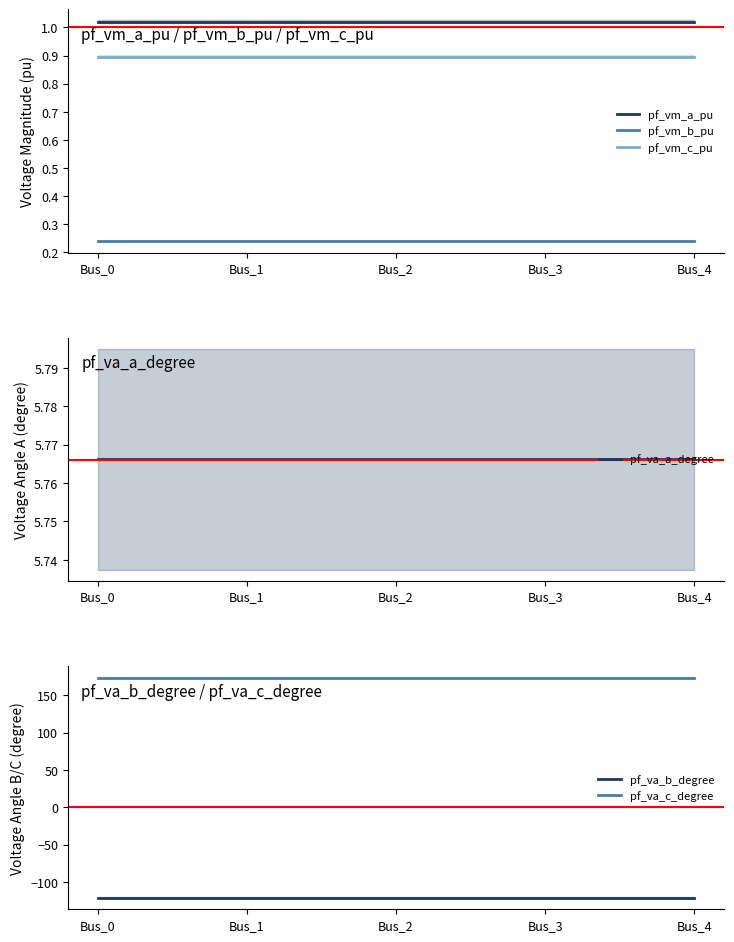

What value does the pf_vm_c_pu series have at Bus_3?

0.9